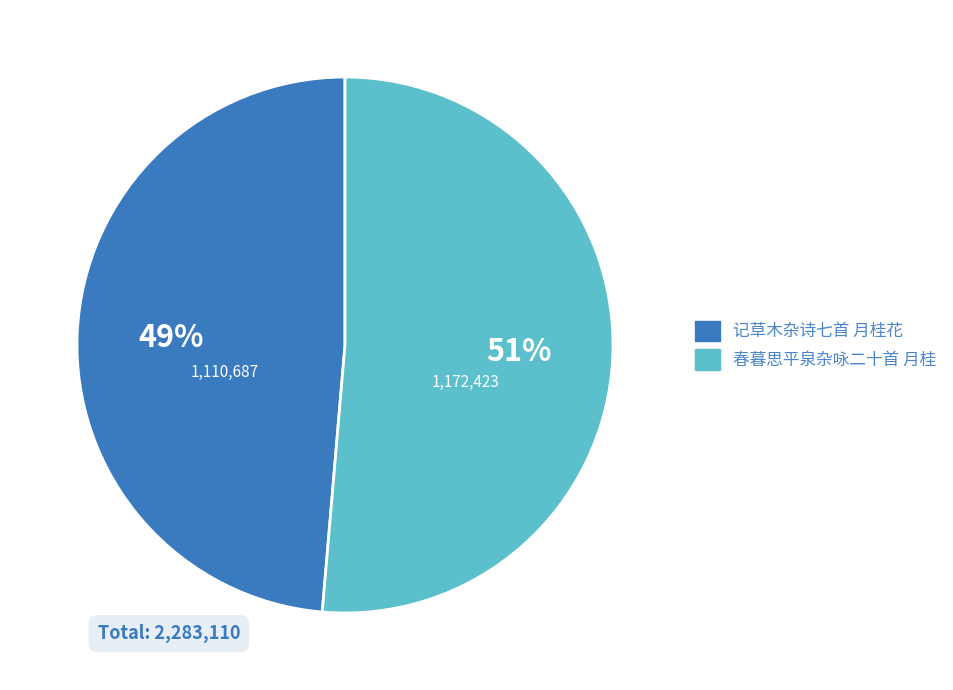

Count the number of slices in the pie.

2